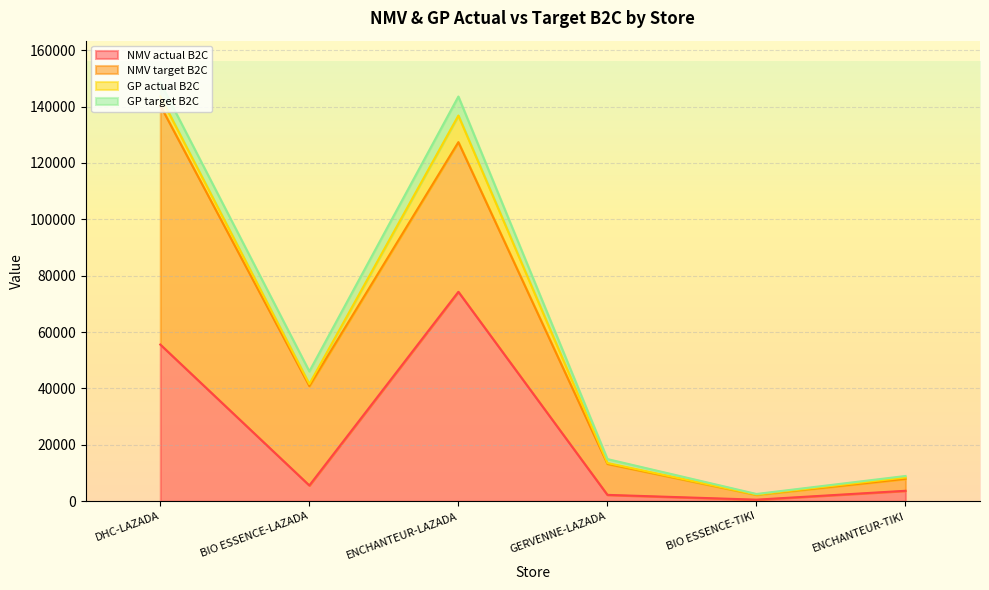

How many series are shown in this chart?

4